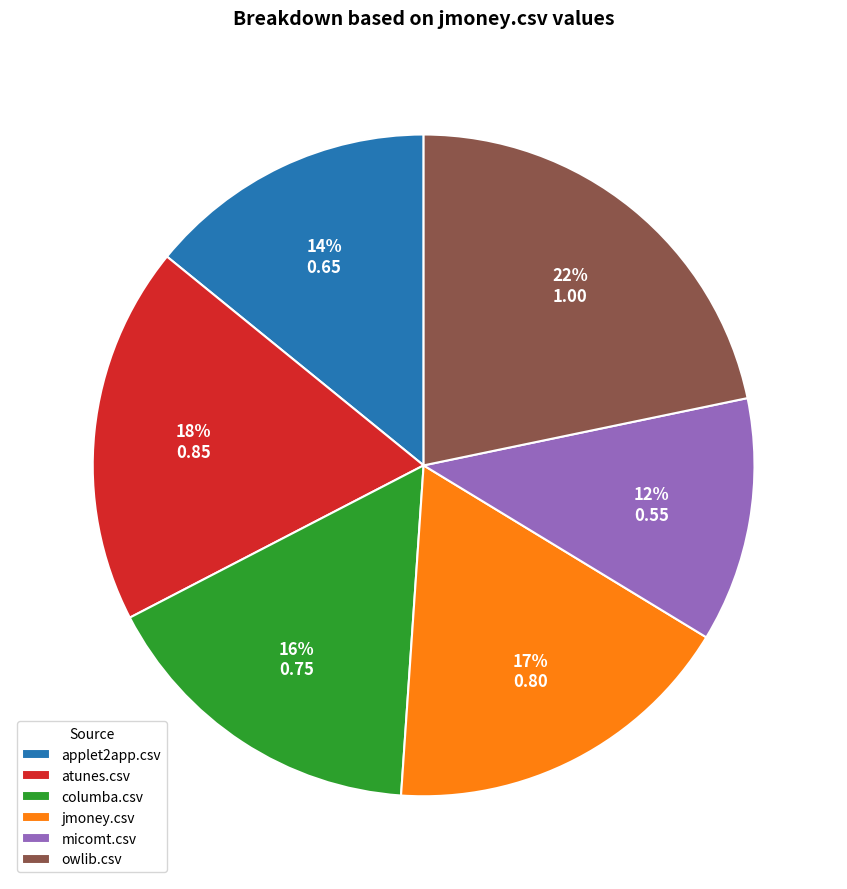

Count the number of slices in the pie.

6